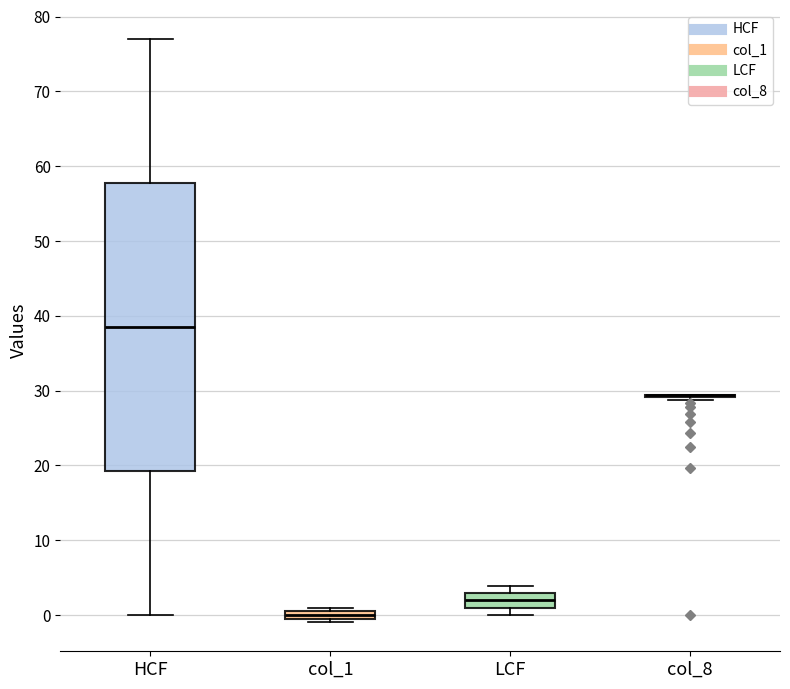

Where is the lower edge of the box for HCF on the y-axis? The values are not printed on the chart, so give them approximately, as read against the axis.

19